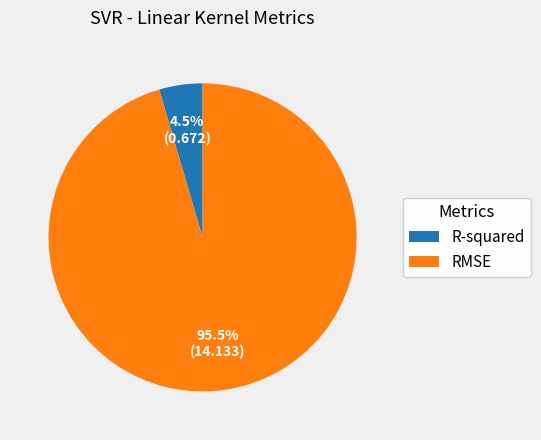

Does R-squared represent more than half of the total?

No